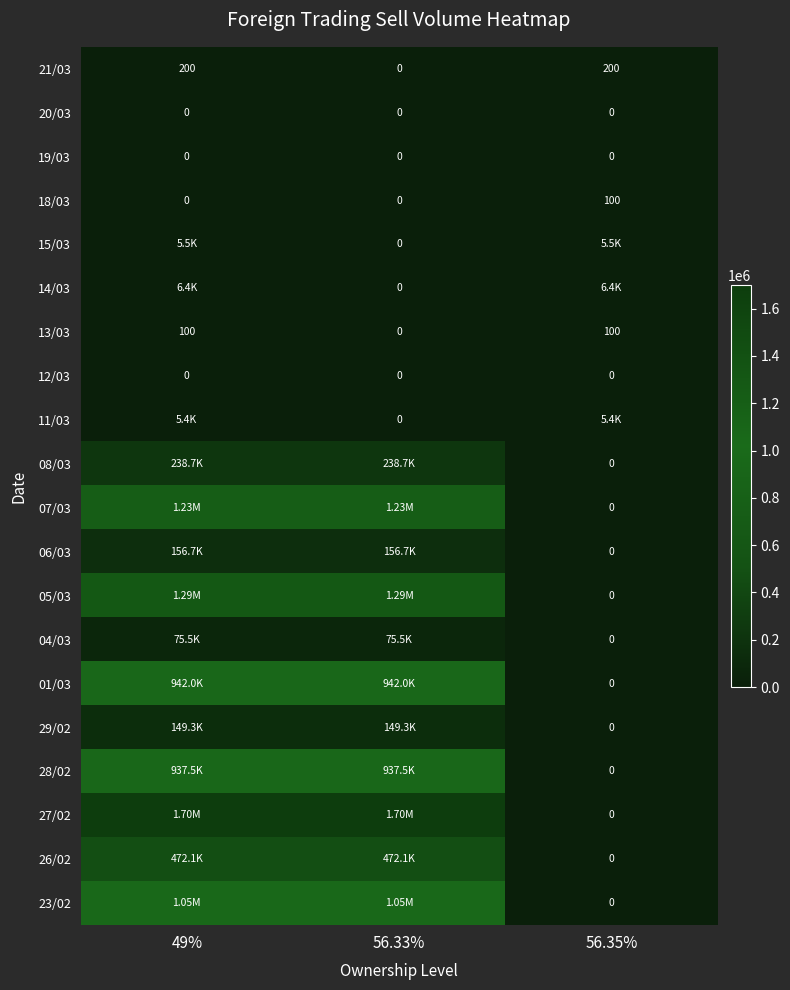

What is the difference between the maximum and minimum values in the 21/03 series?

200